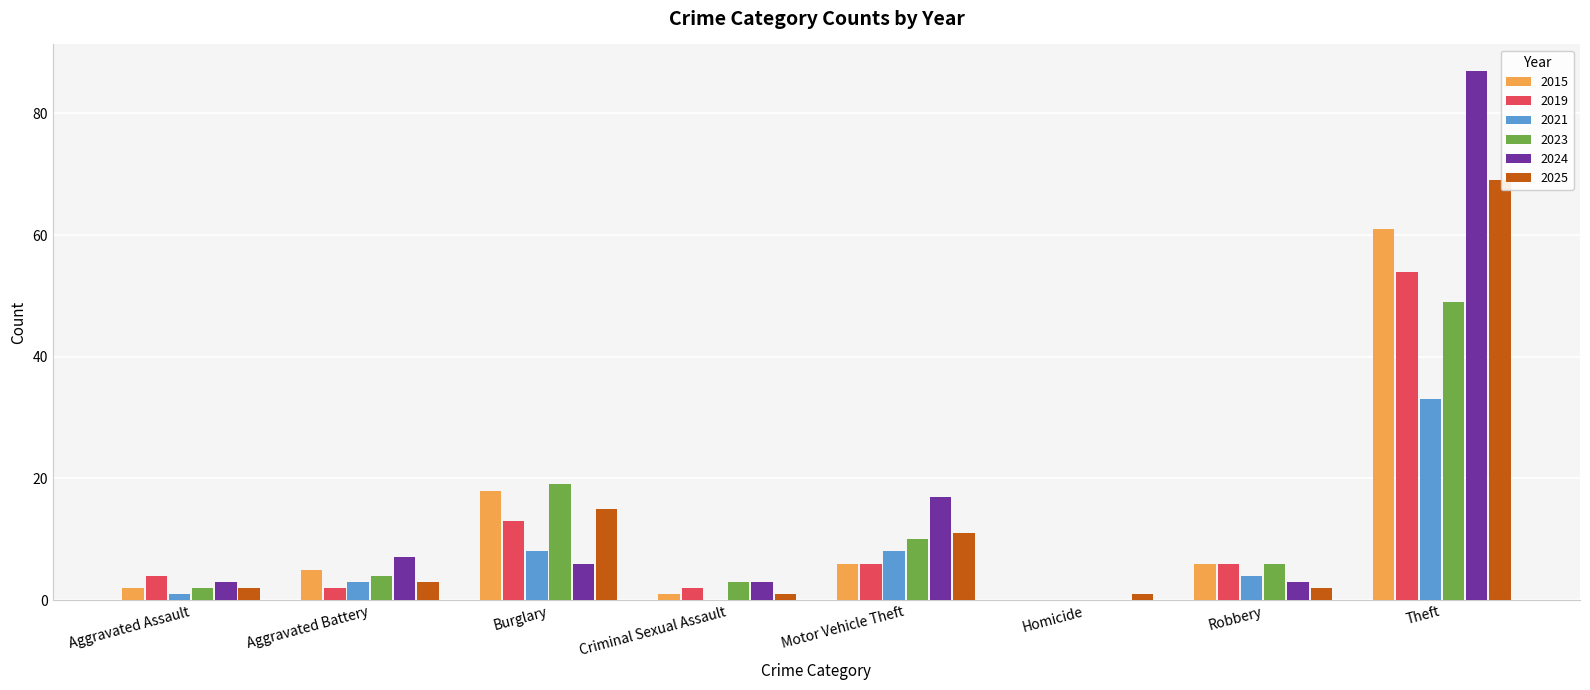

At which label is 2015 closest to 30?

Burglary